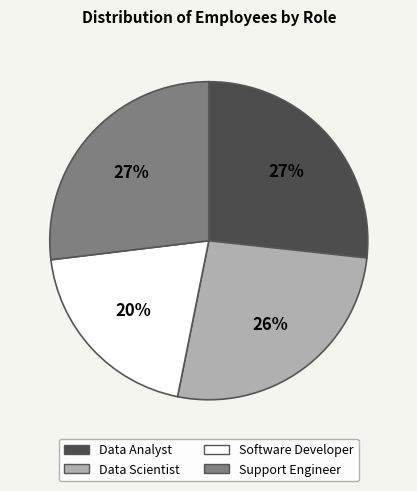

Does any single category account for the majority?

No